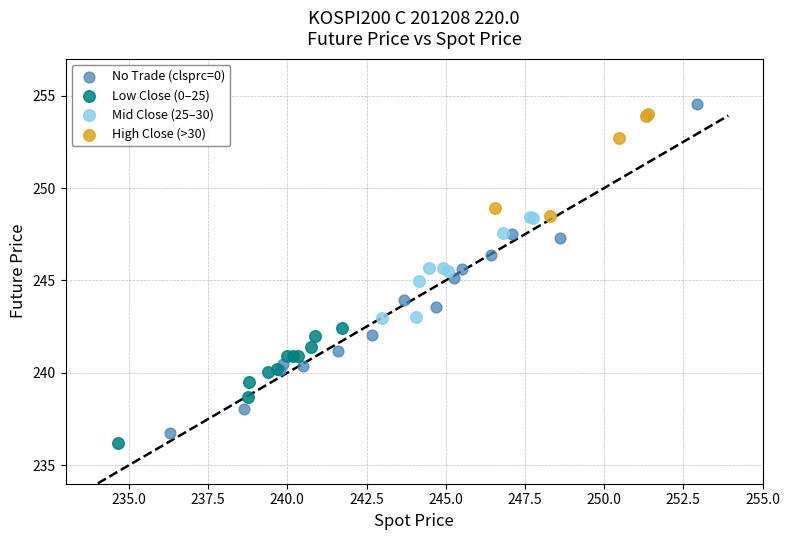

Which series reaches the minimum Y coordinate?

Low Close (0–25)